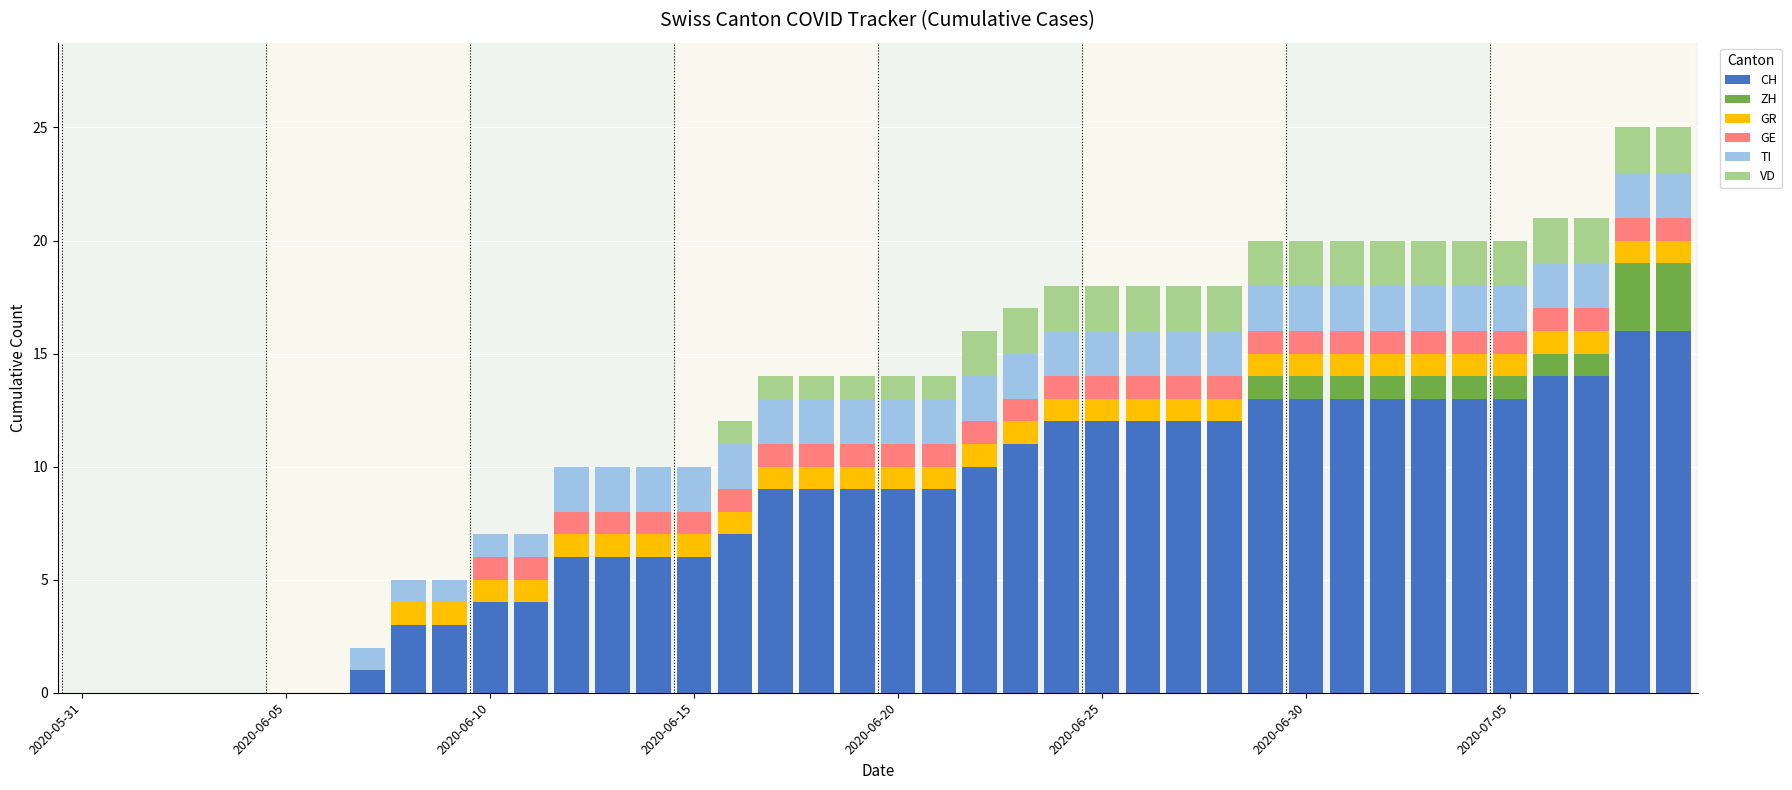

What is the maximum value for CH?

16